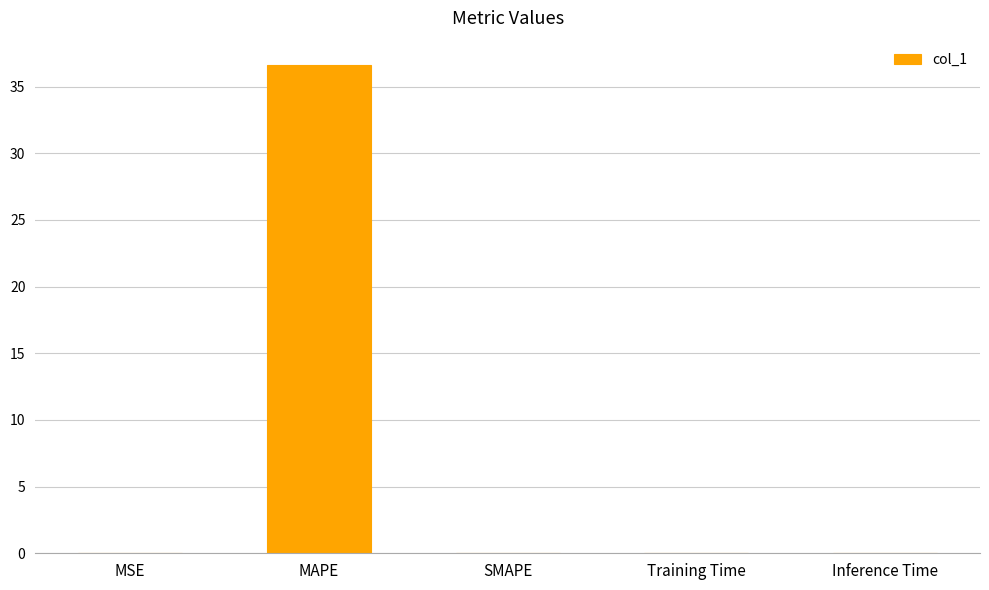

At which category does the chart reach its peak across all series?

MAPE